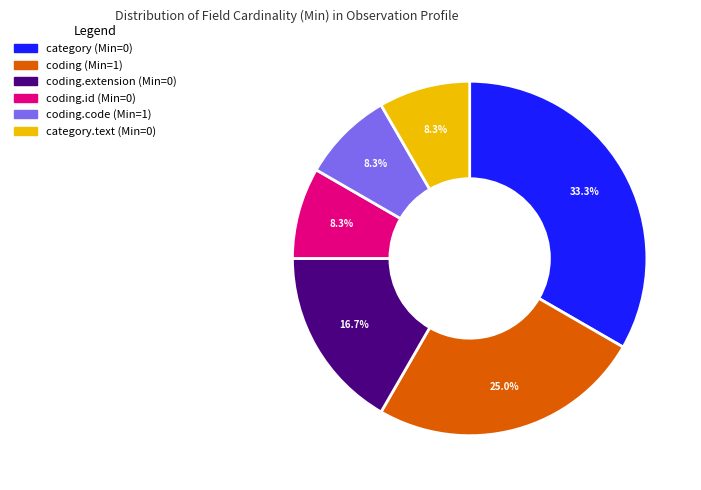

What is the largest slice in the pie chart?

category (Min=0)